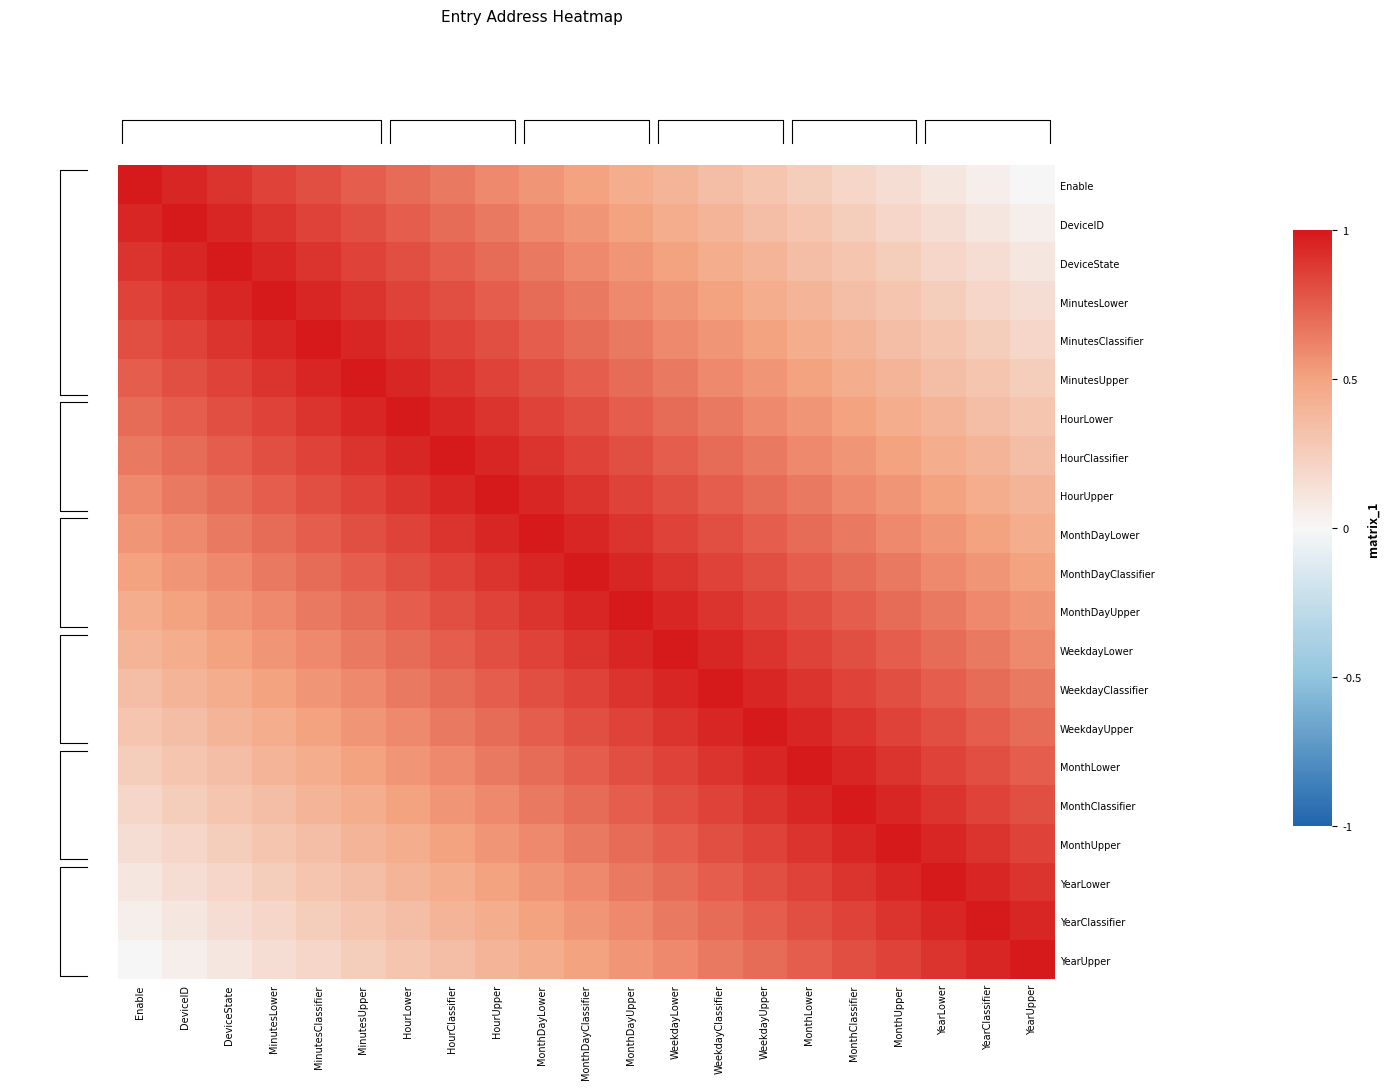

Is the value of MonthLower at HourLower greater than the value of Enable at HourClassifier?

No